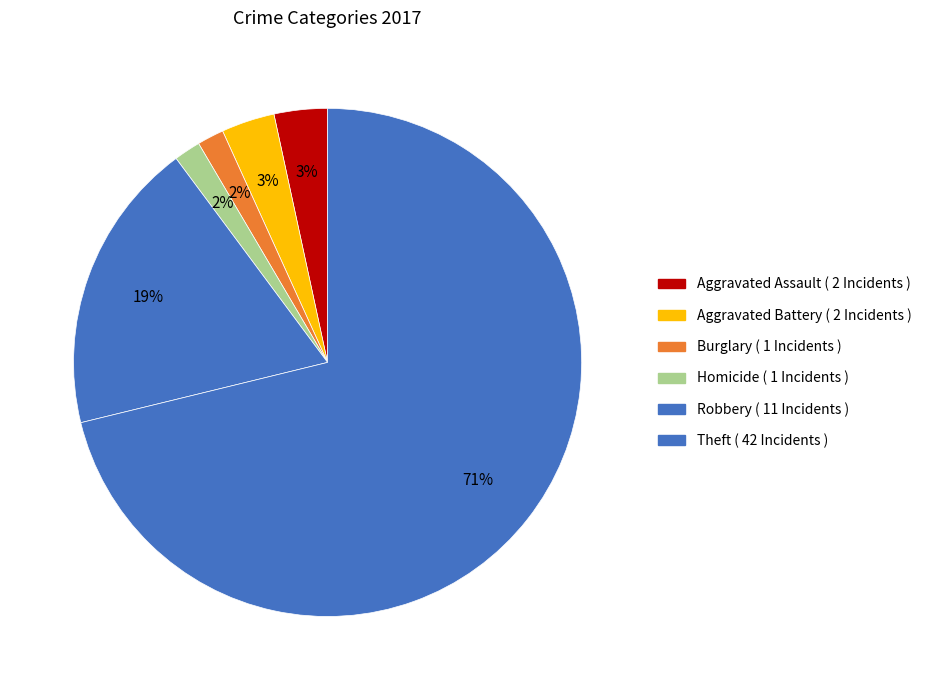

How many slices are in this pie chart?

6